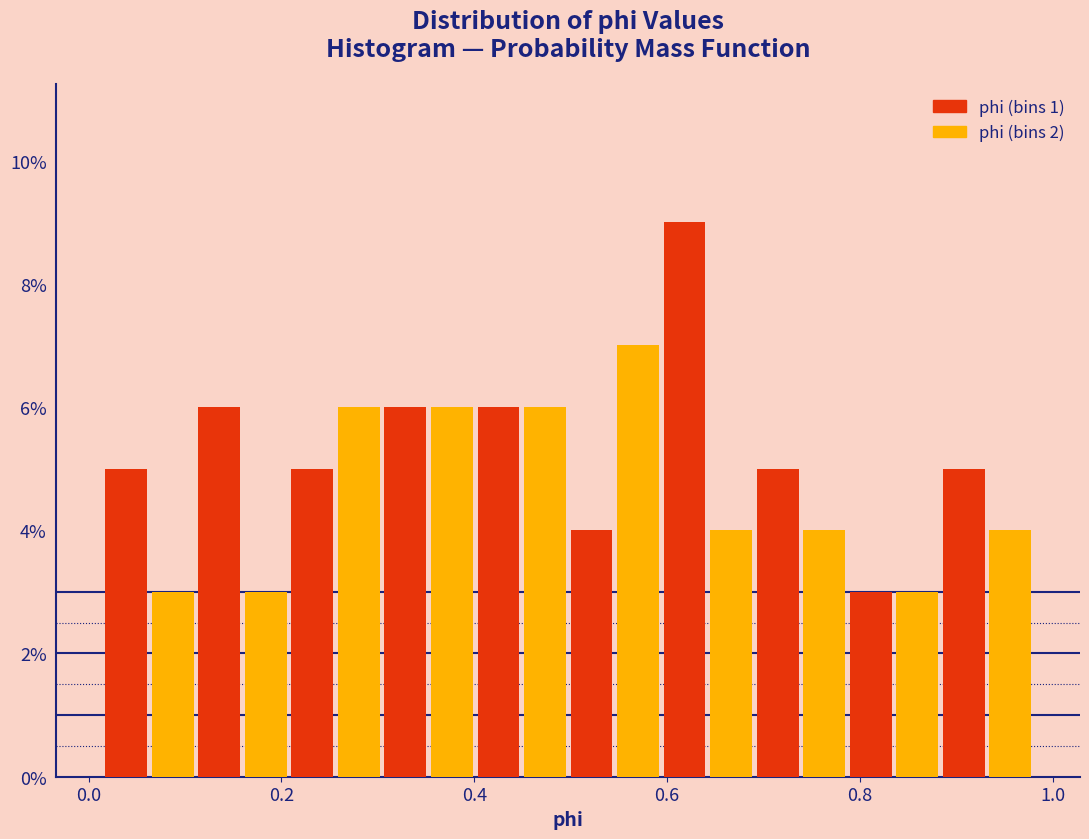

Read against the x-axis, roughly where is the centre of the tallest bar?

0.62